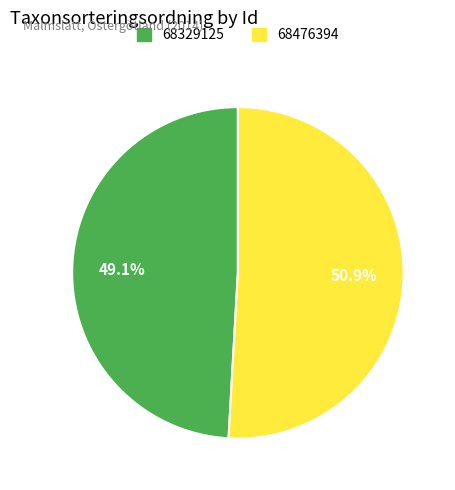

How many slices are in this pie chart?

2